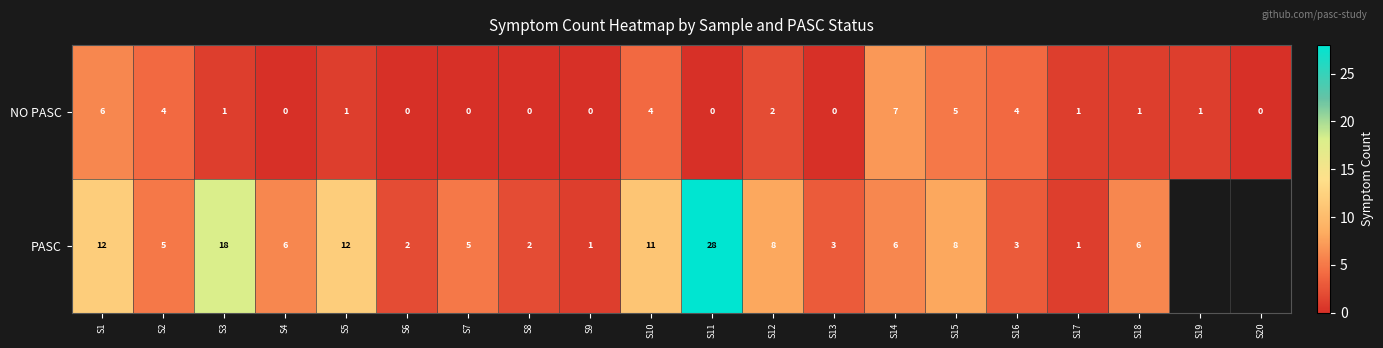

The NO PASC series shows 0 at S9. True or false?

True